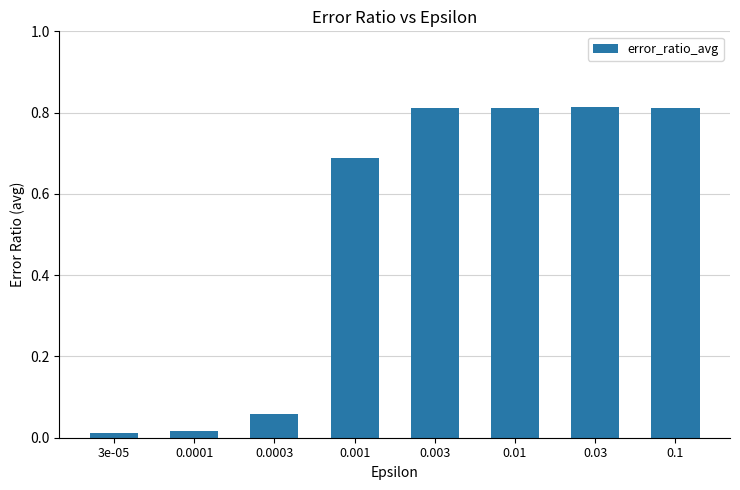

What is the sum of all values?

4.0